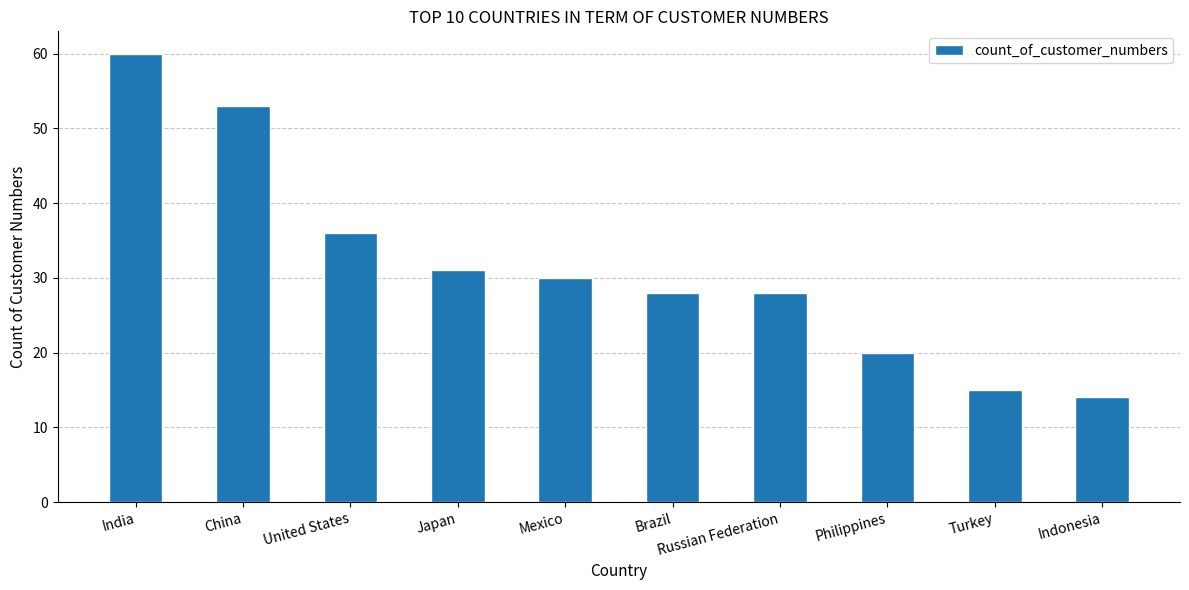

Reading left to right, what are all the values shown in this chart?

60	53	36	31	30	28	28	20	15	14